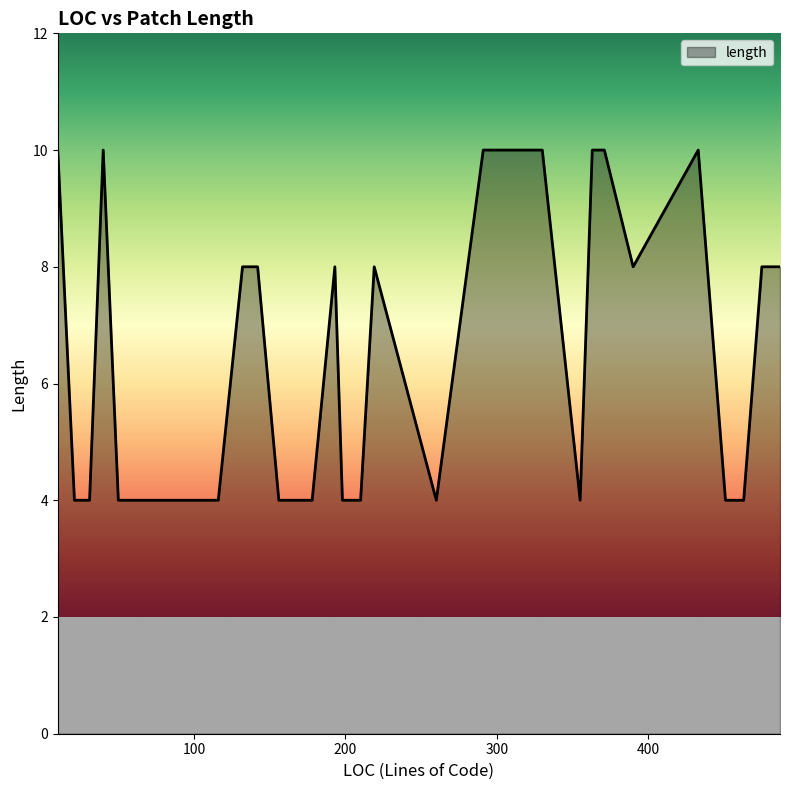

What is the greatest value displayed?

10